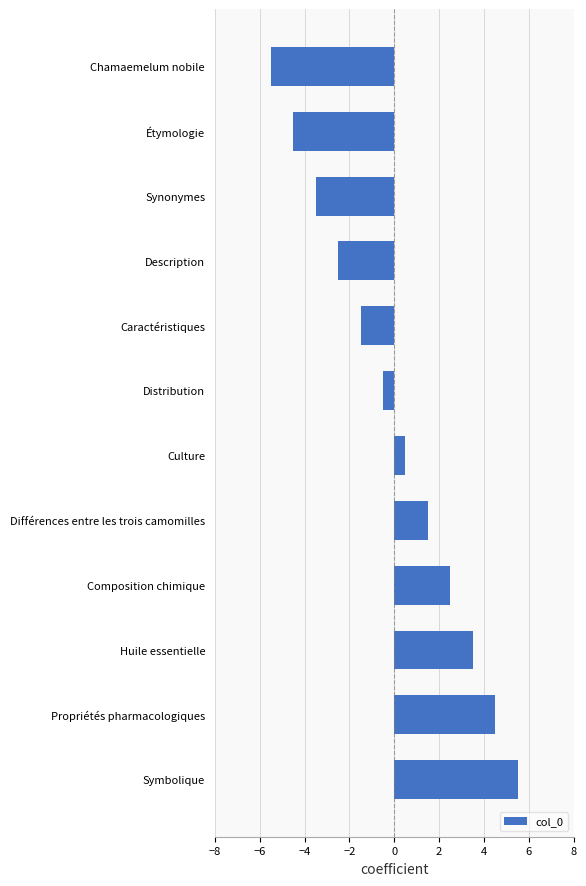

Which has a higher value, Description or Huile essentielle?

Huile essentielle